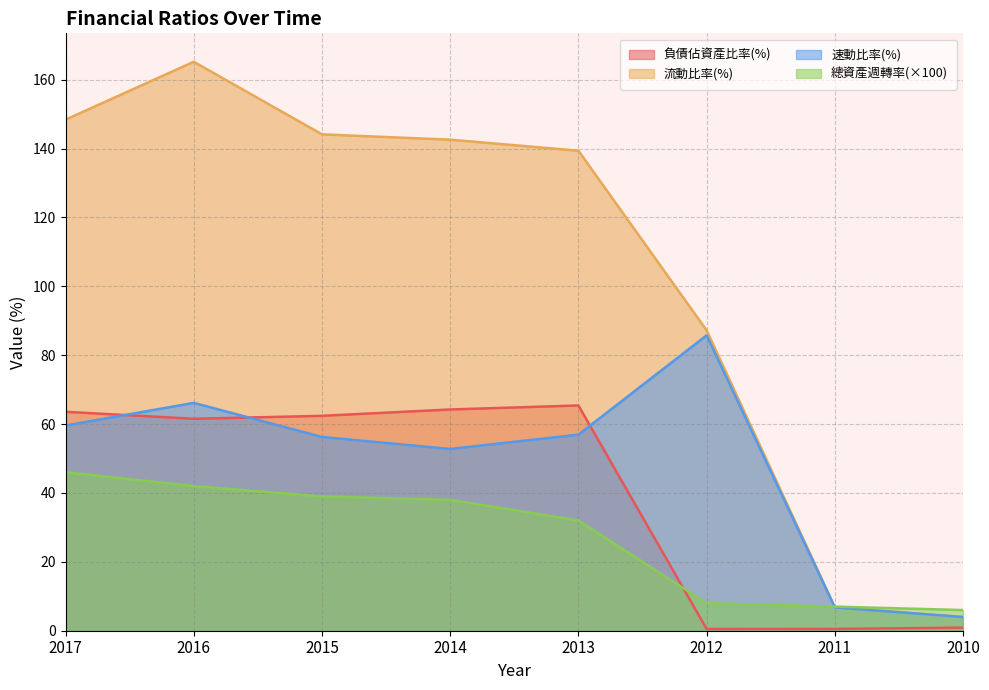

How many data points in 流動比率(%) are above 142?

4